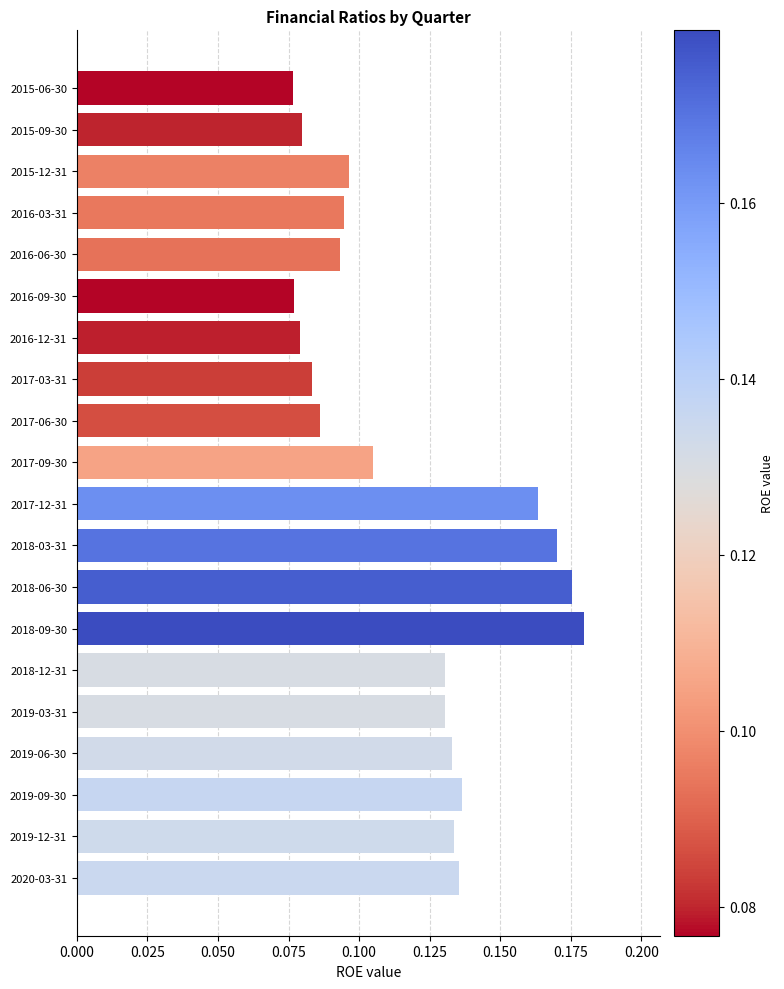

How many values are between 0 and 1?

20